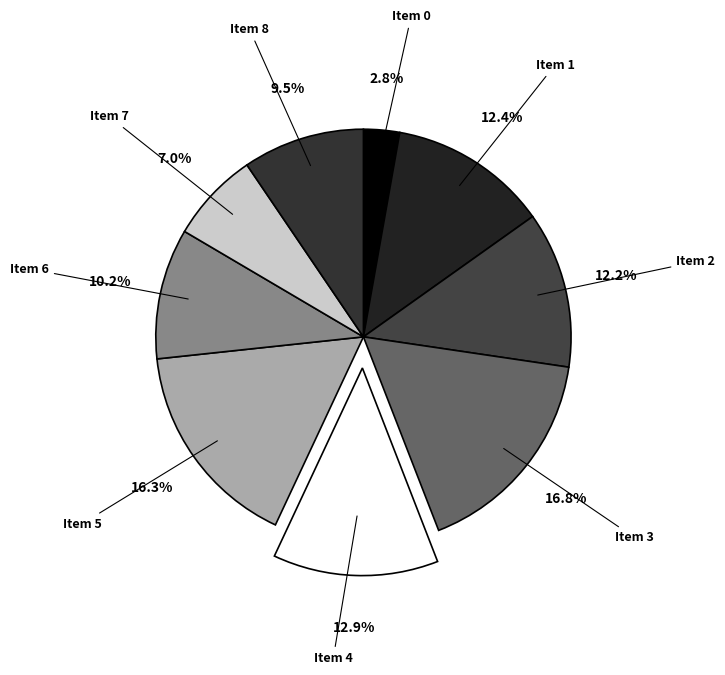

Is the sum of Item 2 and Item 1 greater than half?

No